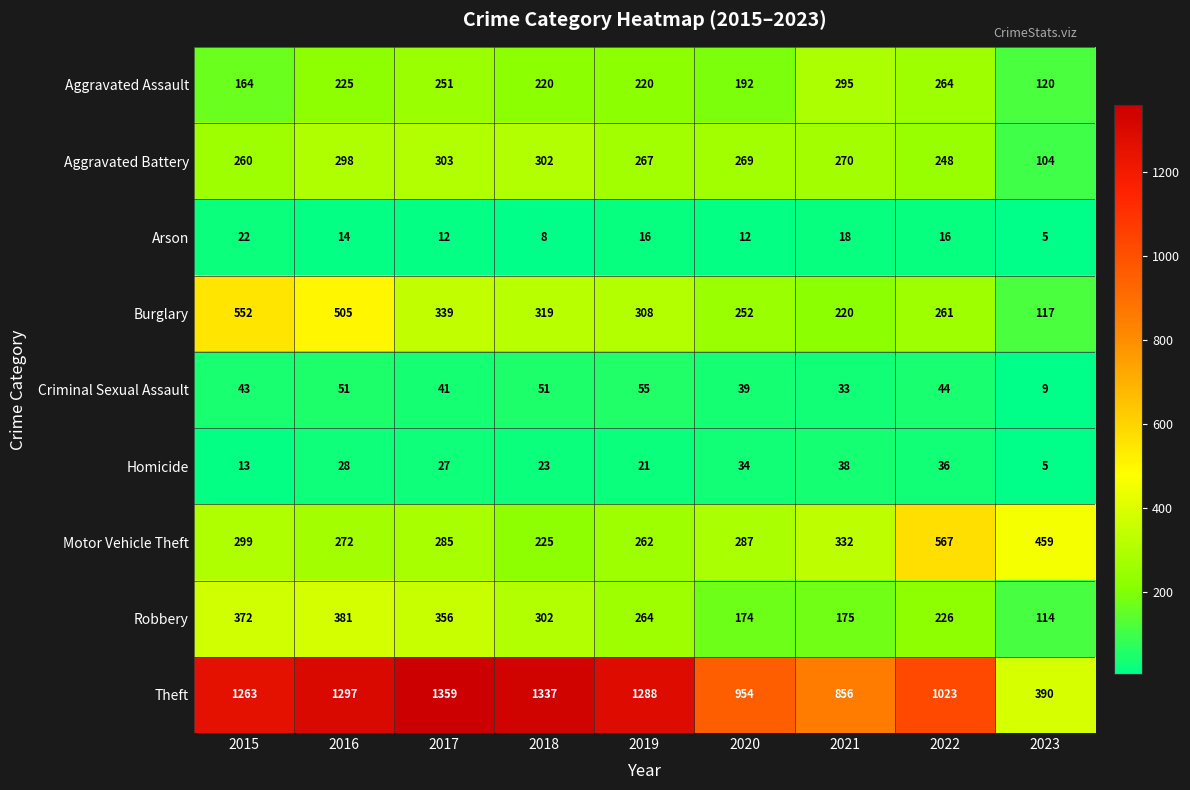

At which label does Theft reach its minimum?

2023